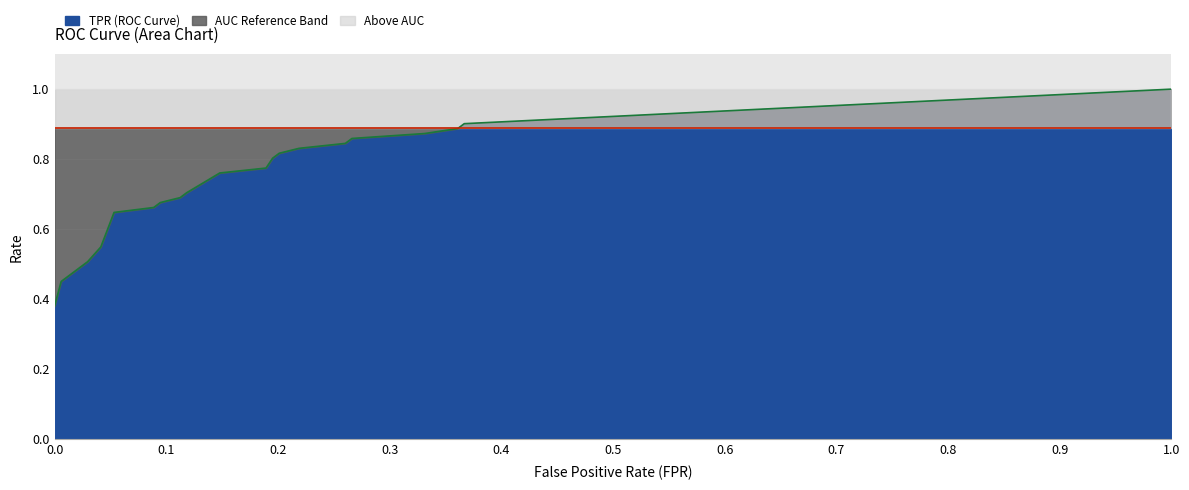

What is the minimum value shown in the chart?

0.4